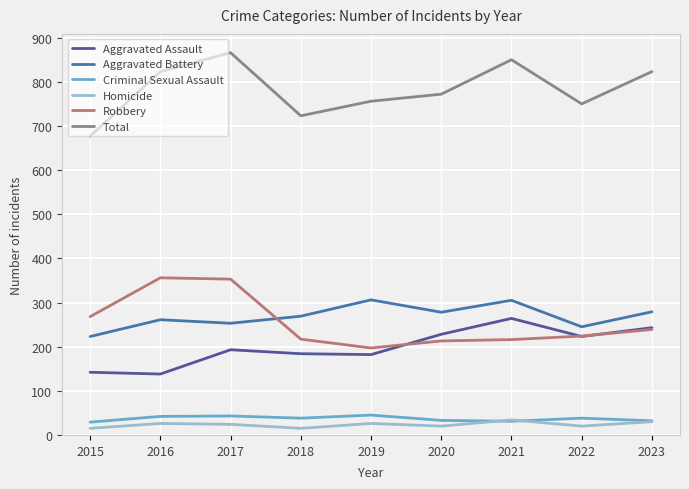

Rank the series by their maximum value, from highest to lowest.

Total, Robbery, Aggravated Battery, Aggravated Assault, Criminal Sexual Assault, Homicide